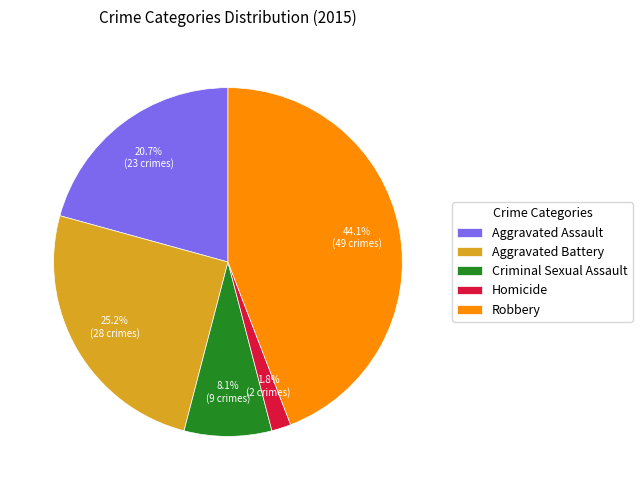

What is the ratio of the value at Homicide to the value at Criminal Sexual Assault?

0.2